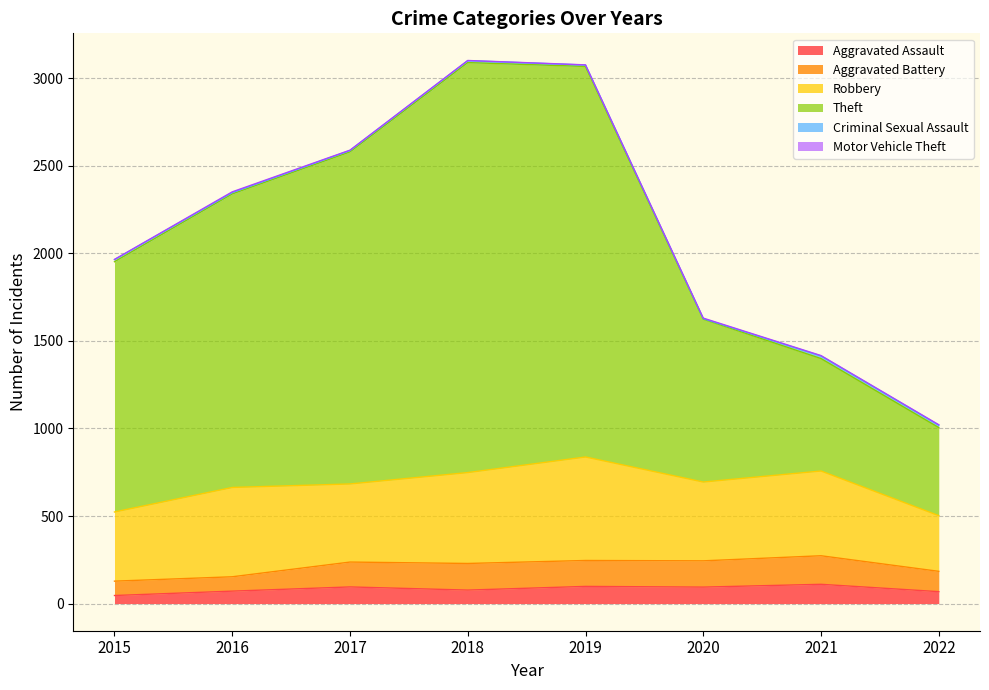

At which label does Aggravated Assault reach its minimum?

2015